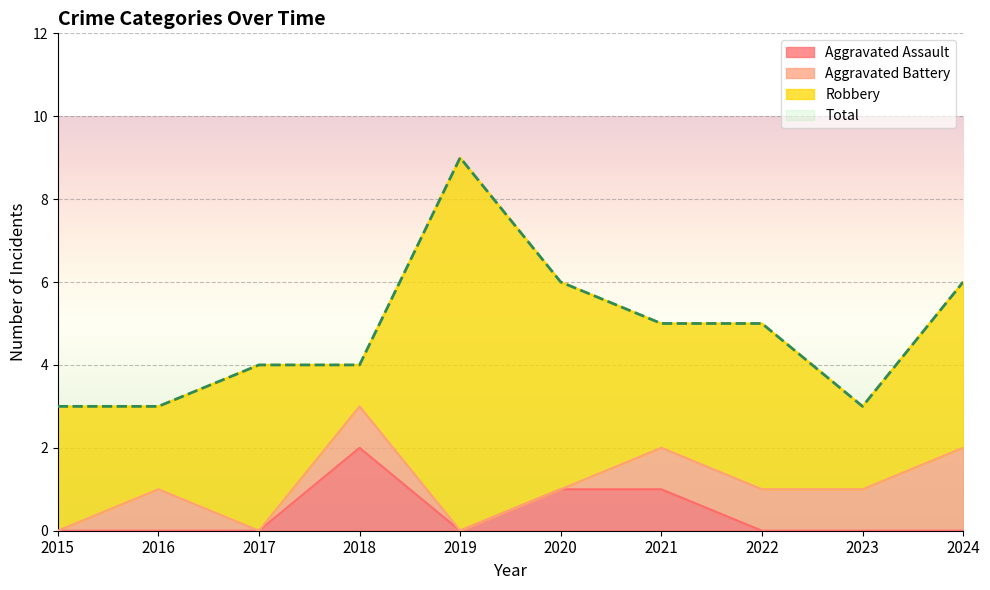

Does the chart display data point markers on the line(s)?

No